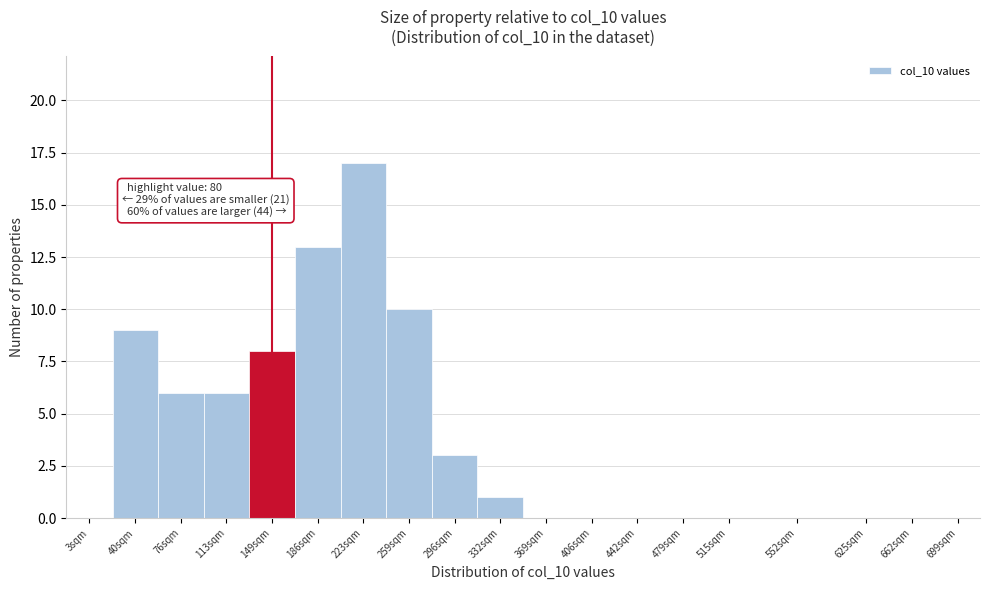

Reading right to left, list all the values displayed in this chart.

699sqm=0	662sqm=0	625sqm=0	552sqm=0	515sqm=0	479sqm=0	442sqm=0	406sqm=0	369sqm=0	332sqm=1	296sqm=3	259sqm=10	223sqm=17	186sqm=13	149sqm=8	113sqm=6	76sqm=6	40sqm=9	3sqm=0